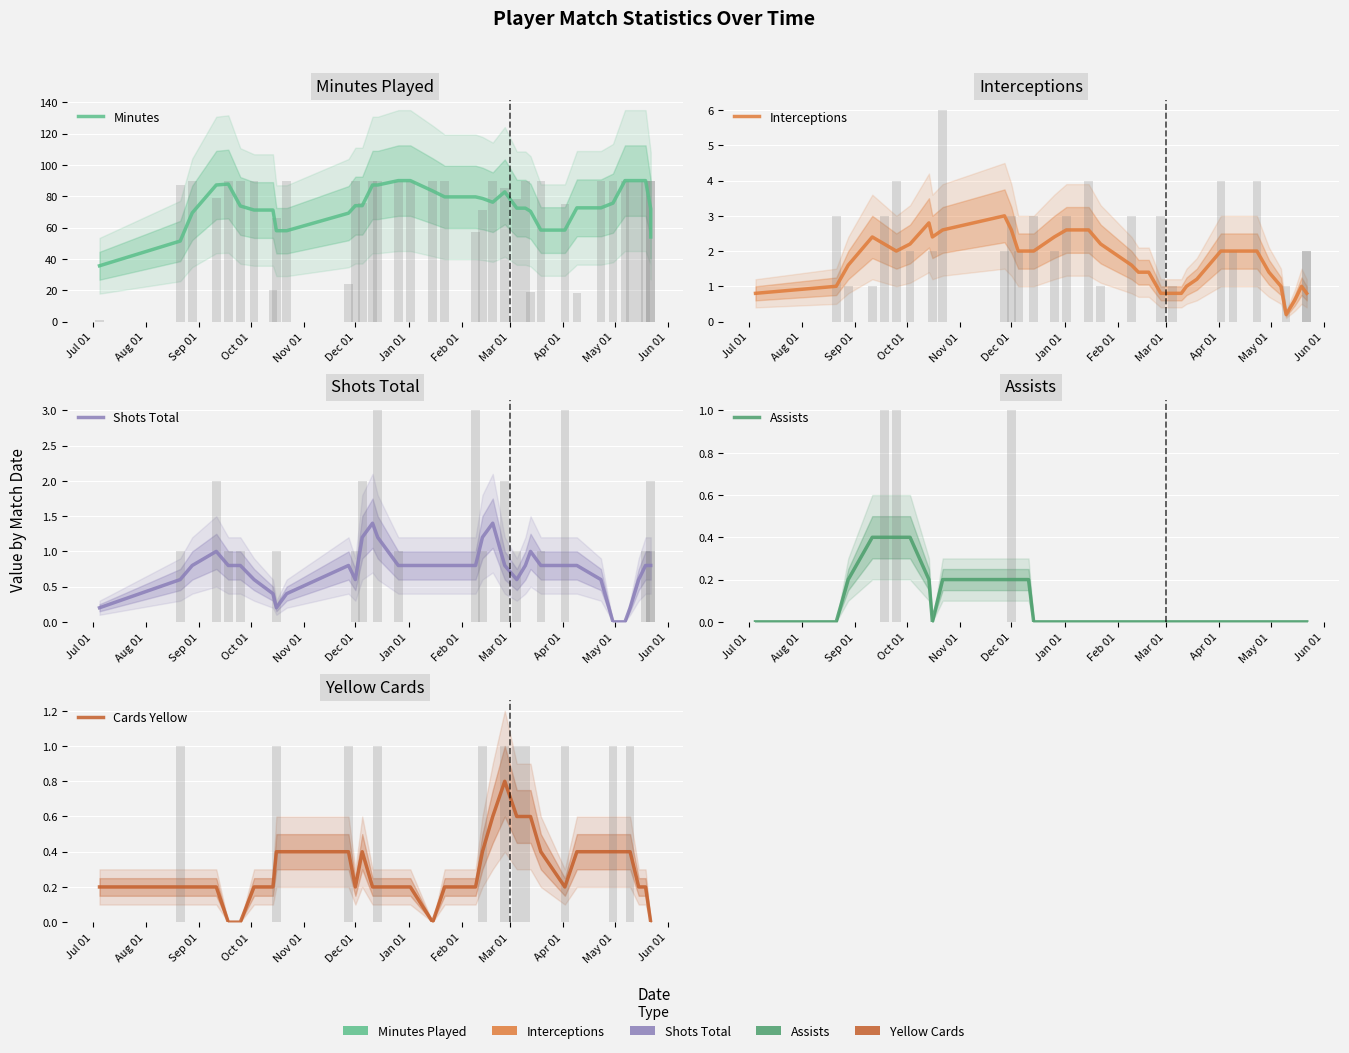

Are the bars grouped side by side (vs. stacked)?

Yes